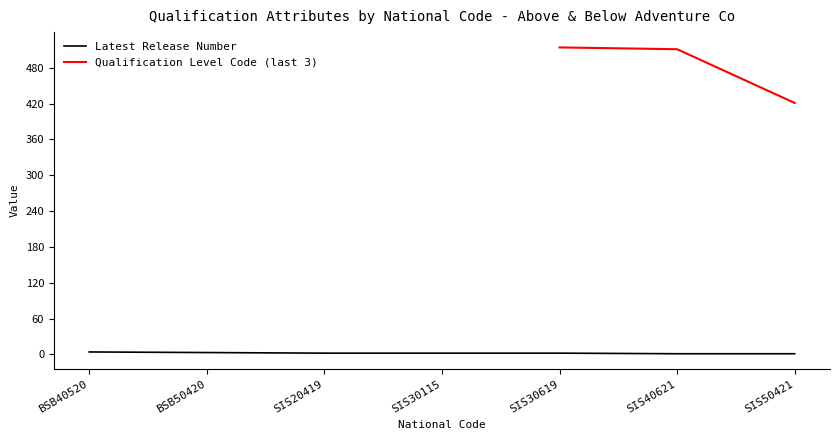

True or false: Latest Release Number has a value of 2 at SIS30619.

True